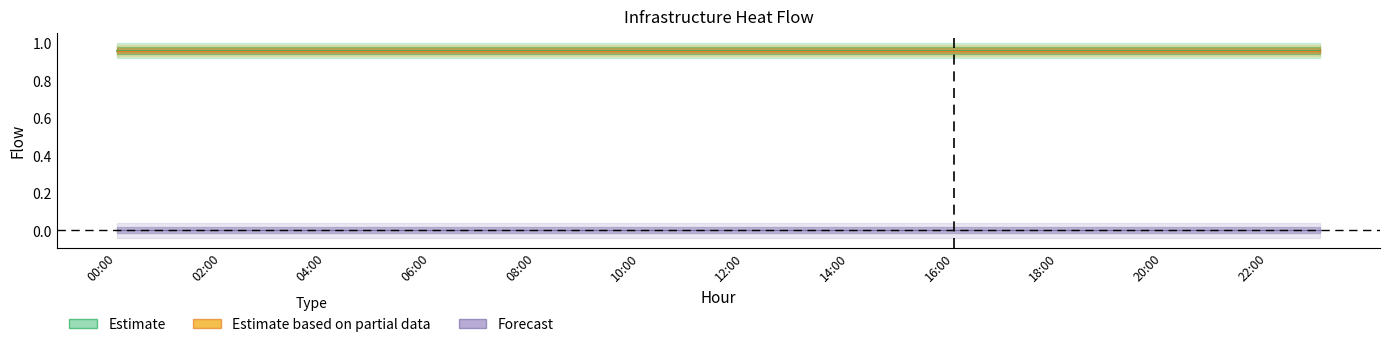

What is the total value across all series at 20:00?

1.9